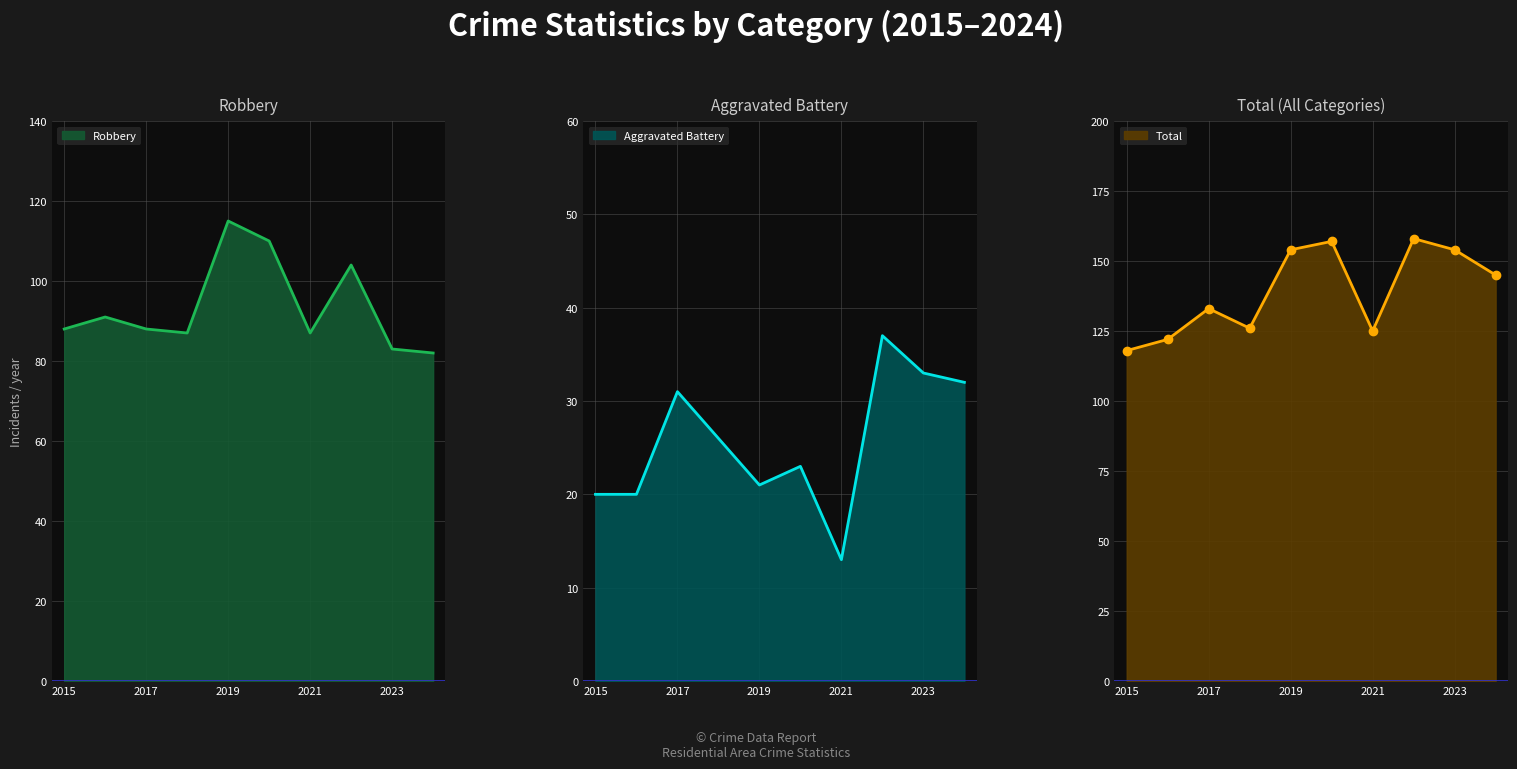

Which series has the largest range (max minus min)?

Total (line)